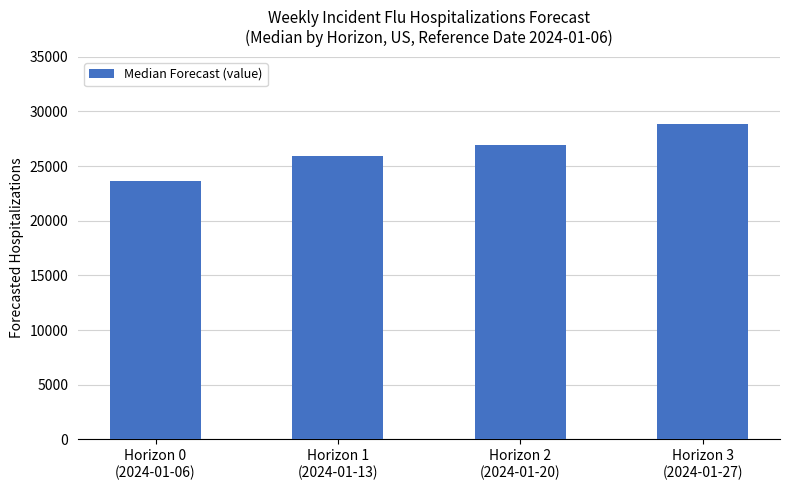

How many data points are above 26956?

2